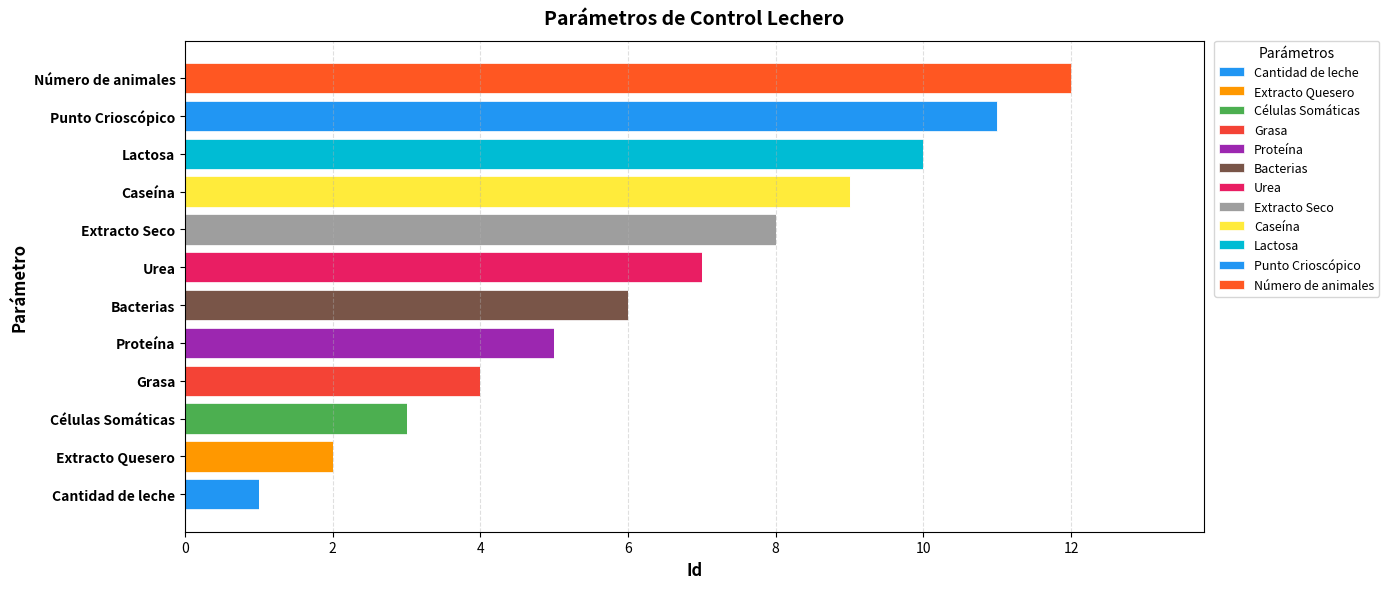

Count the number of data series in this chart.

12